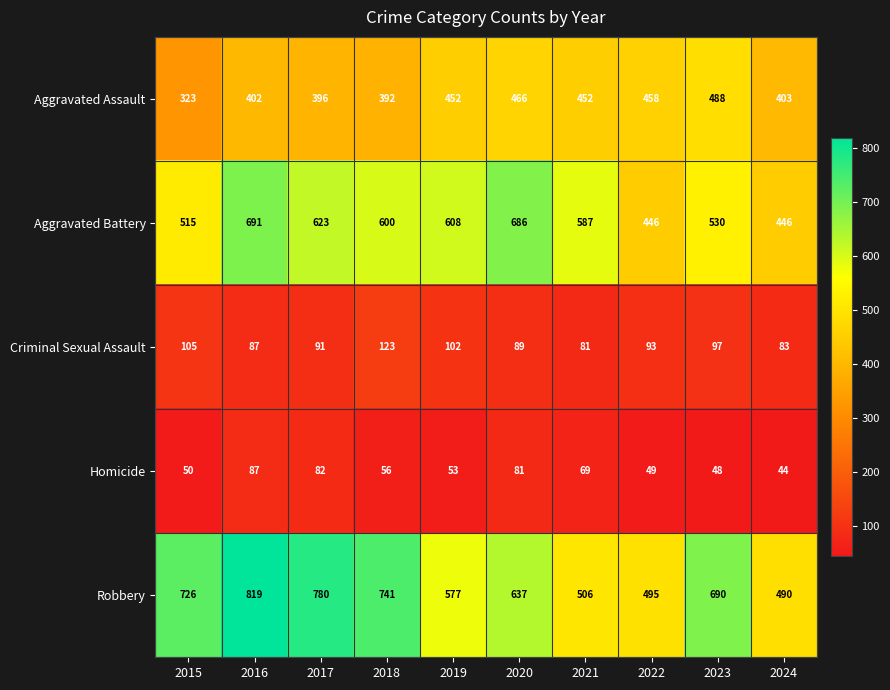

At which label is Robbery closest to 654?

2020